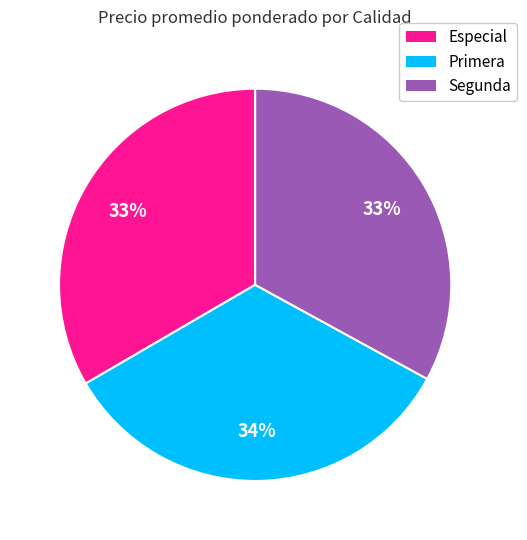

To the nearest percent, what percentage of the pie is Primera?

34%